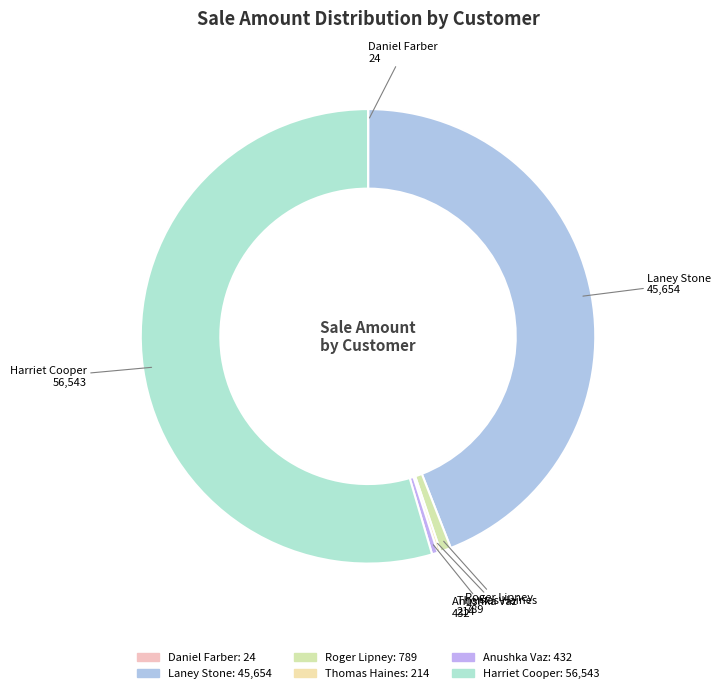

Is the sum of Thomas Haines and Laney Stone greater than half?

No